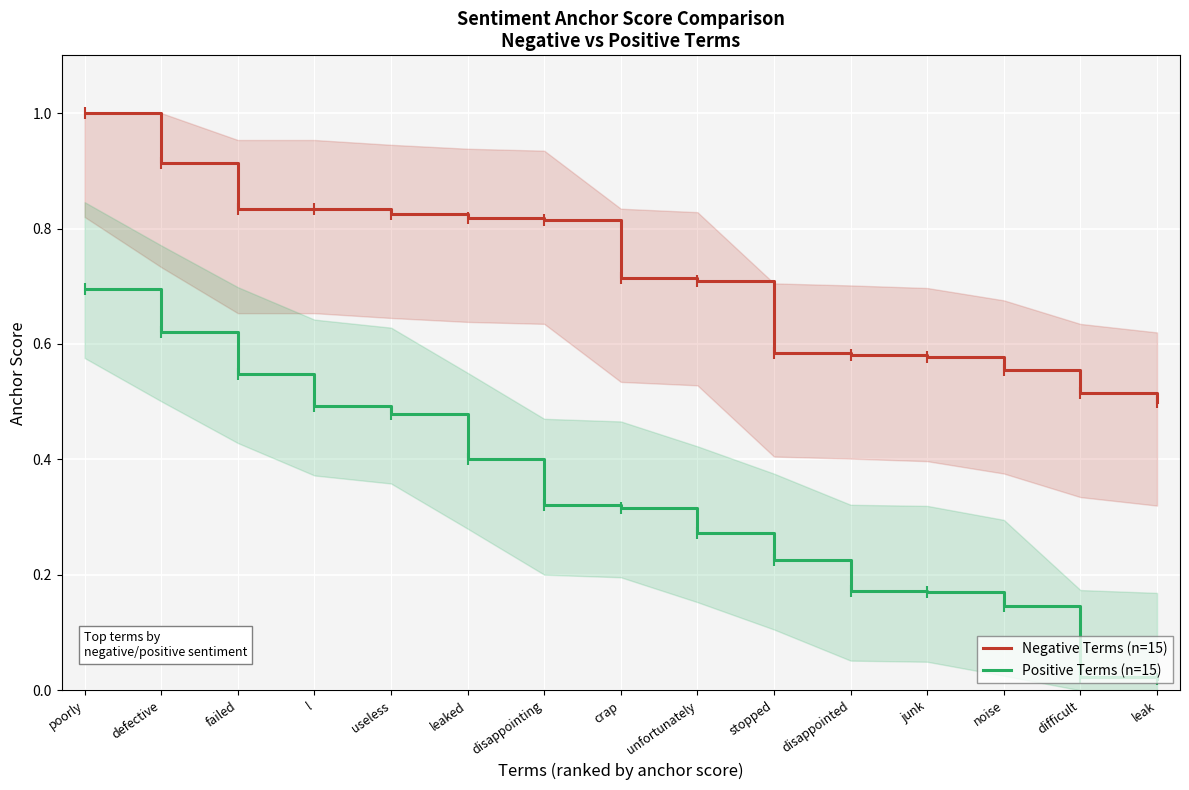

Between unfortunately and noise, which is larger?

unfortunately